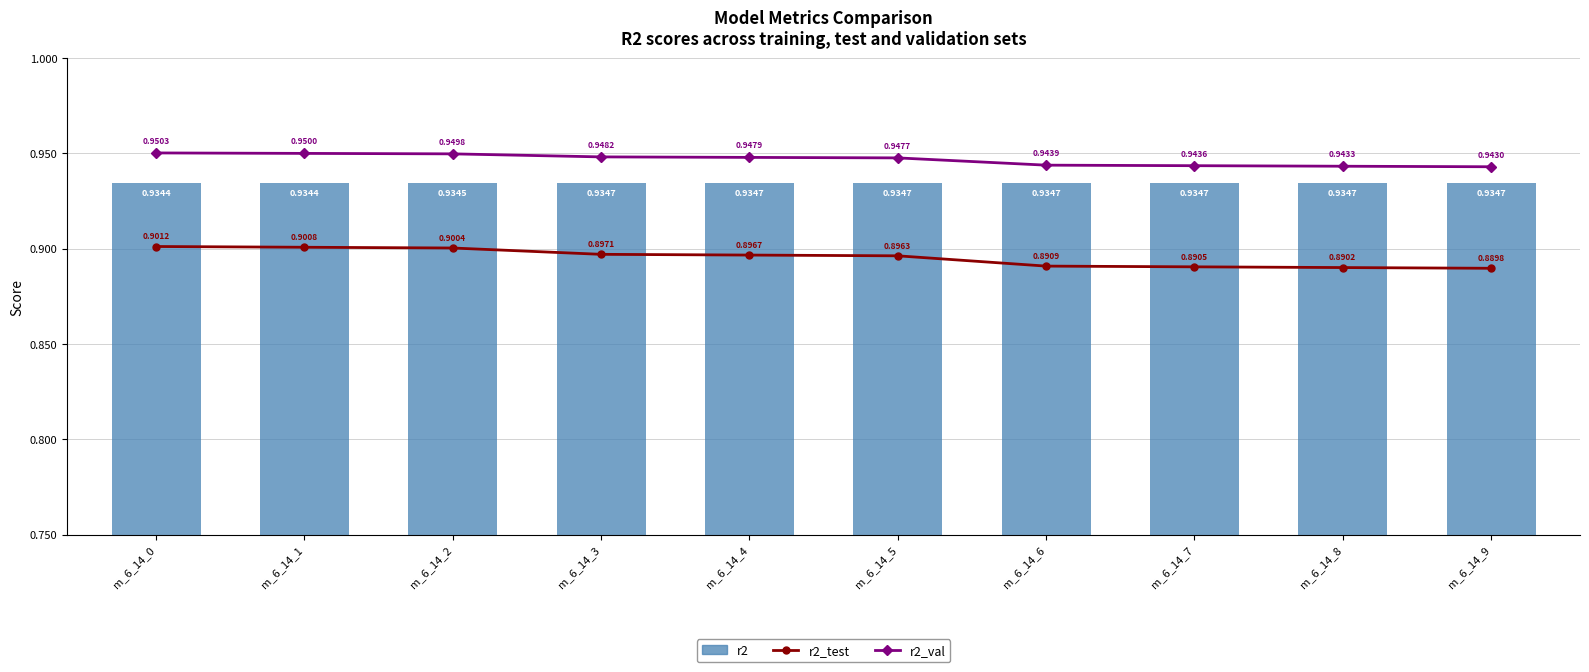

How many series are shown in this chart?

3